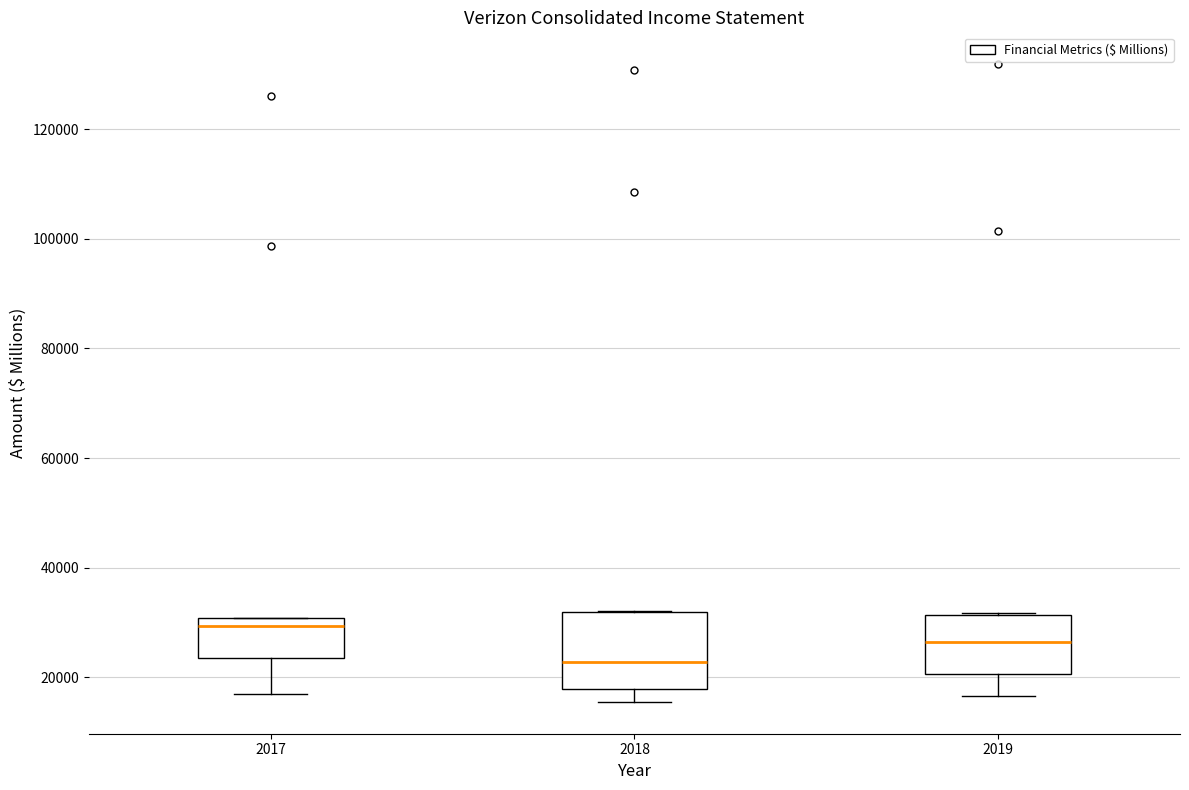

Which box is the tallest, from its lower edge to its upper edge?

2018